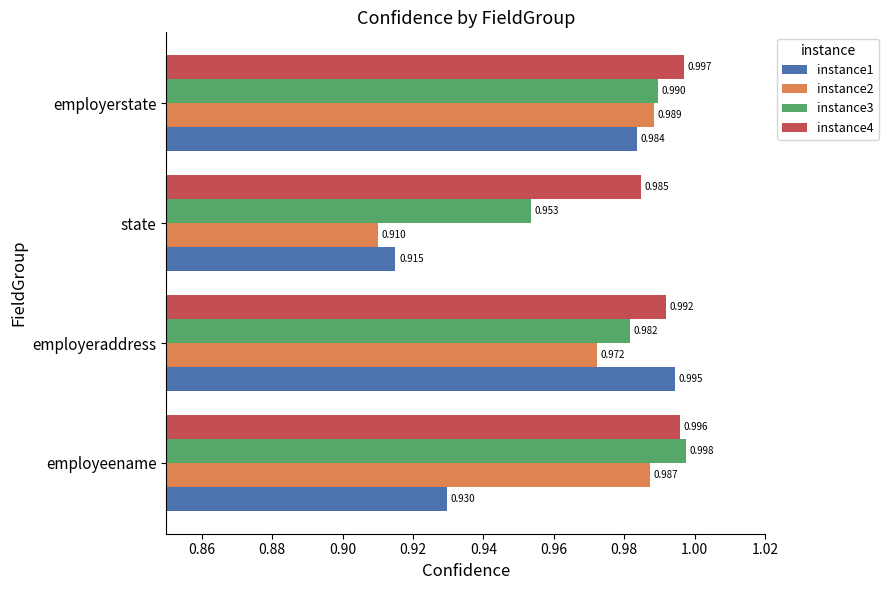

Which category has the lowest value in the instance2 series?

state